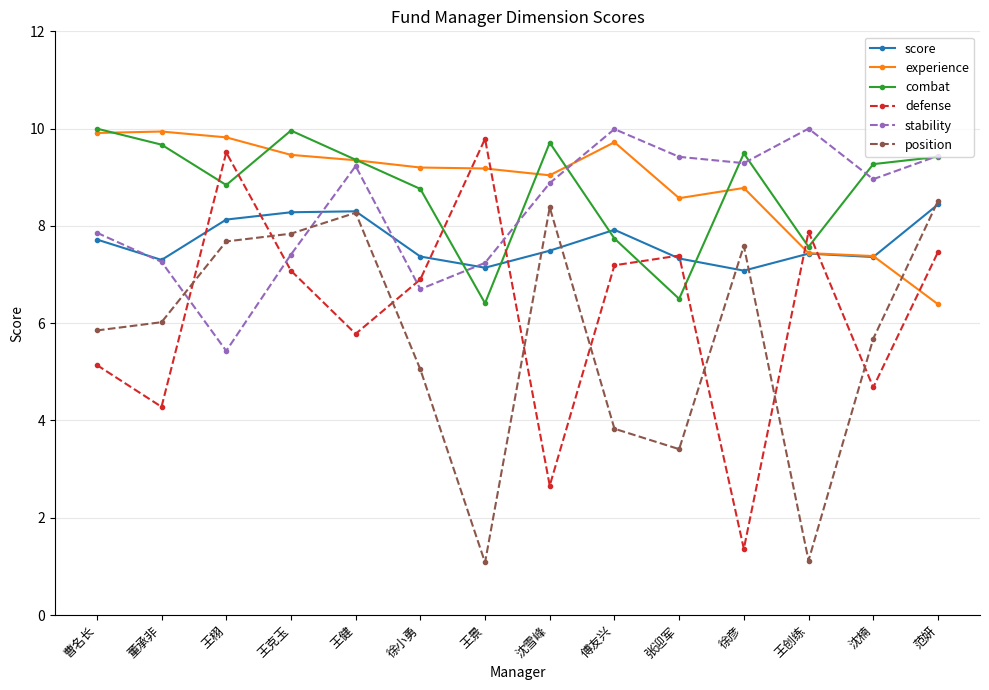

Is the value of defense at 曹名长 greater than the value of stability at 王栩?

No